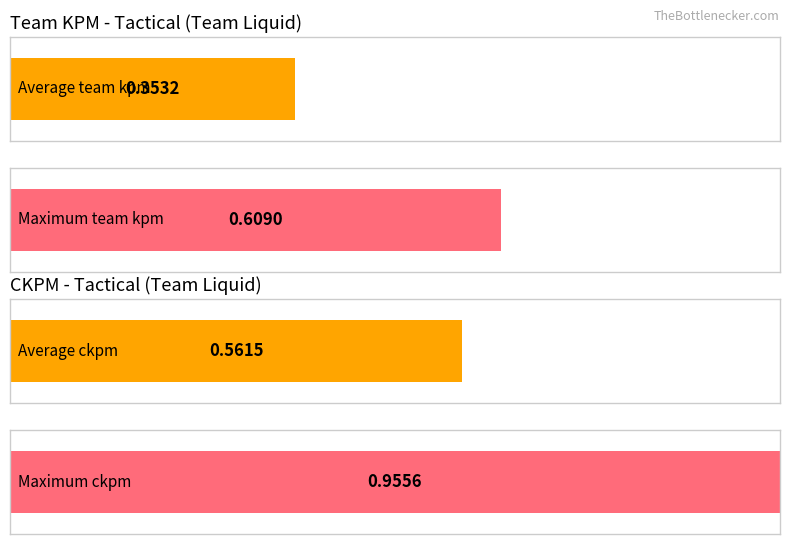

What is the difference between the maximum and minimum values in the Average utilization series?

0.6